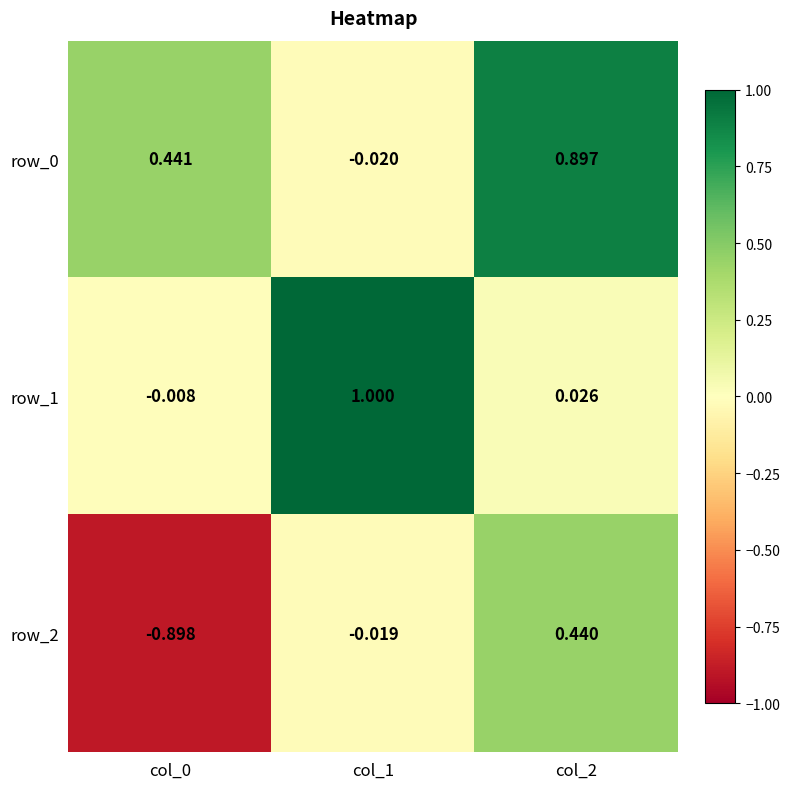

What is the greatest value displayed?

1.0